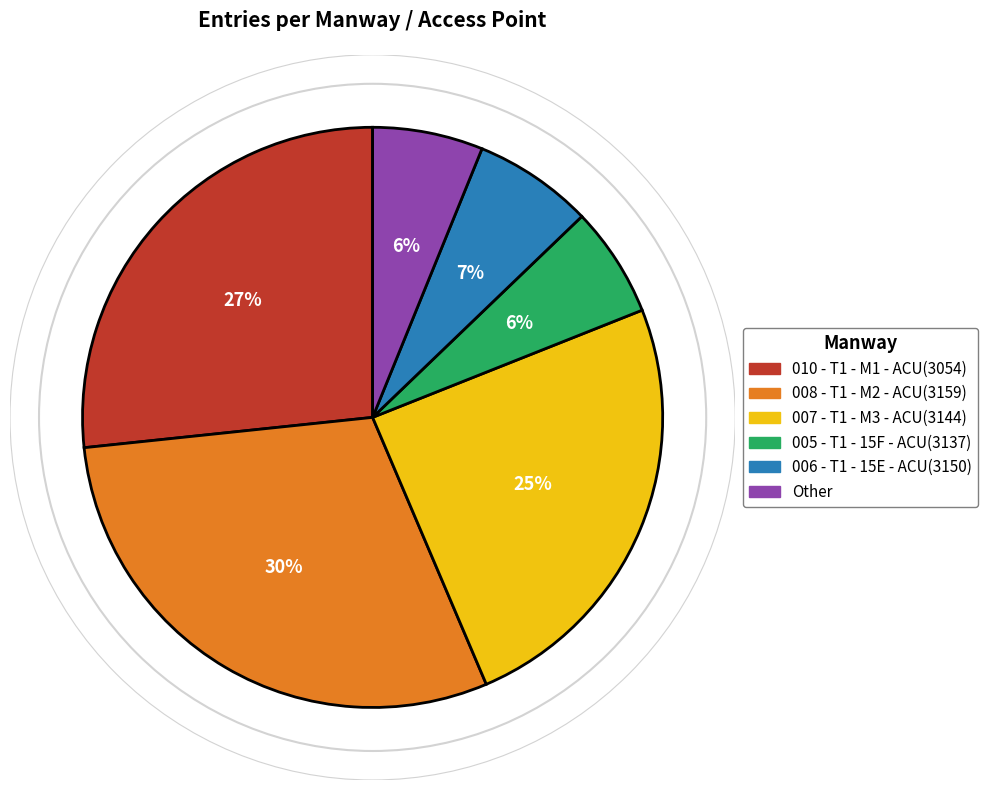

To the nearest percent, what is the difference between the largest and smallest slice percentages?

24%